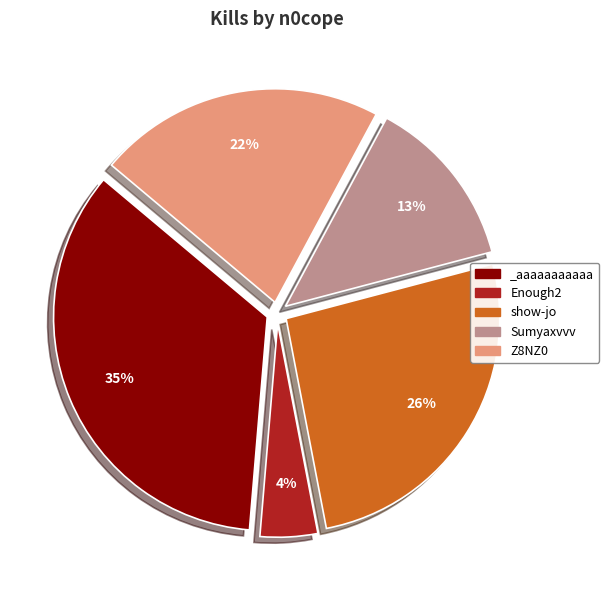

Is the sum of Sumyaxvvv and Z8NZ0 greater than half?

No